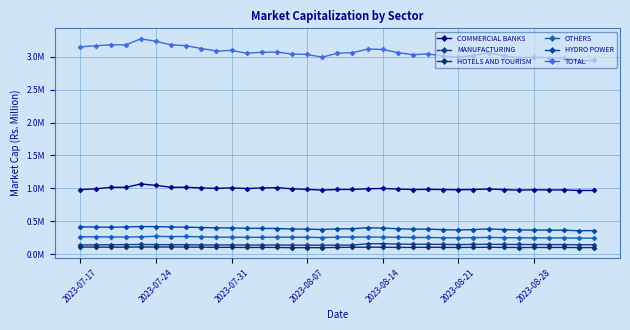

Is this an area chart (filled region under the line)?

No